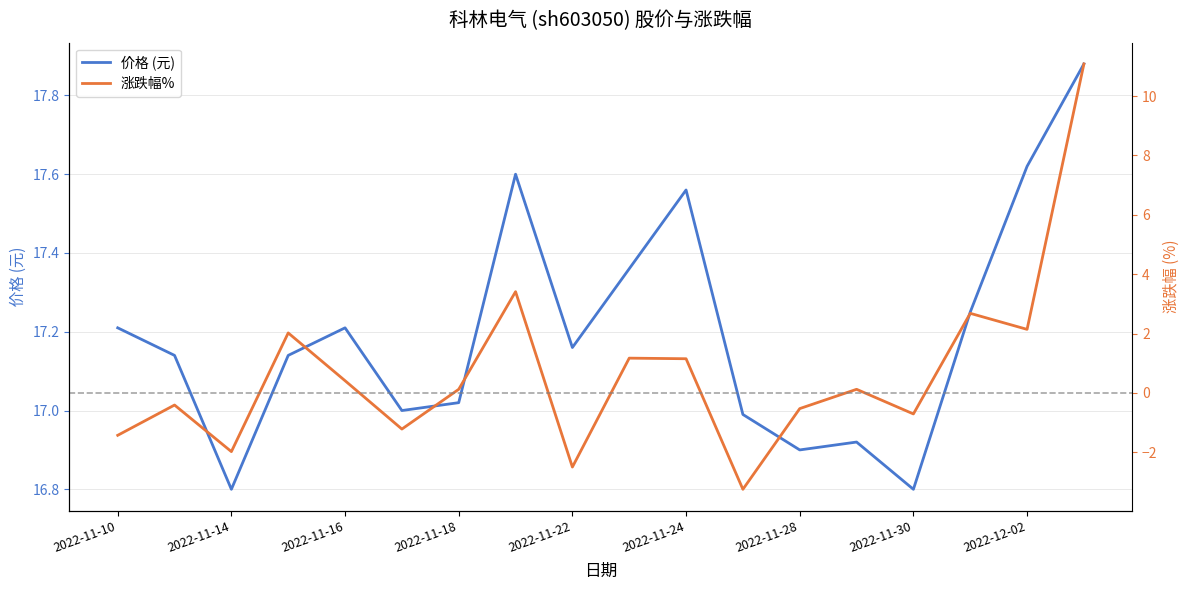

What is the lowest value of the 价格 (元) series?

16.8